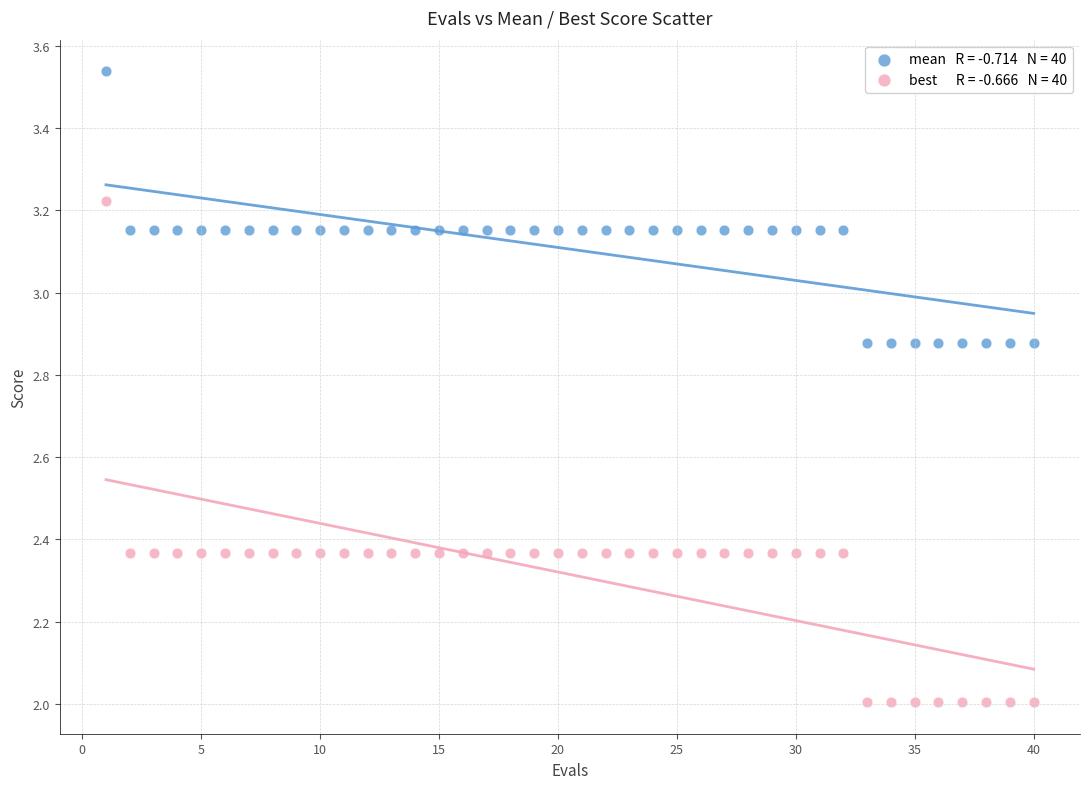

Across all data points, what is the range of Y values (max minus min)?

1.5